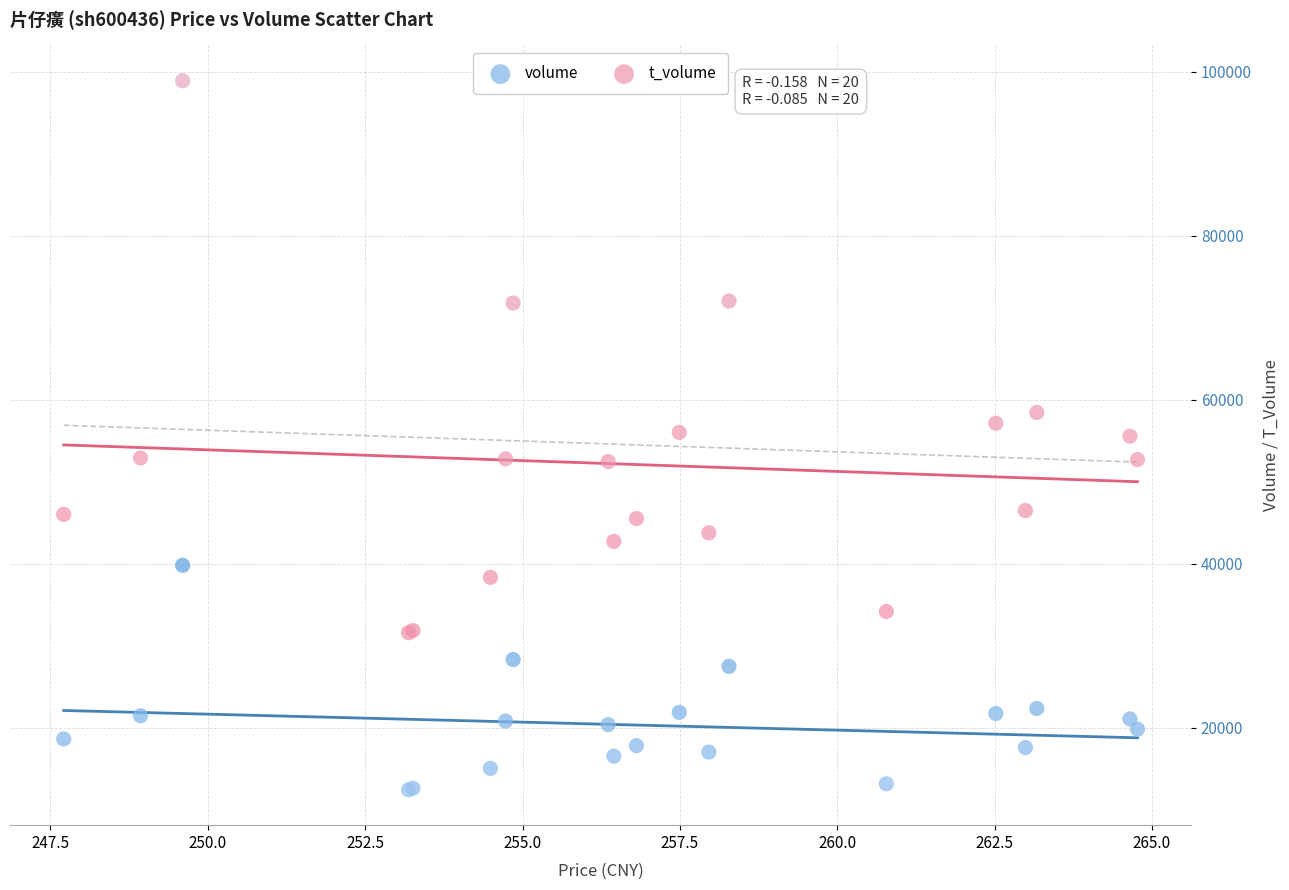

Which series has the widest spread of Y values?

t_volume